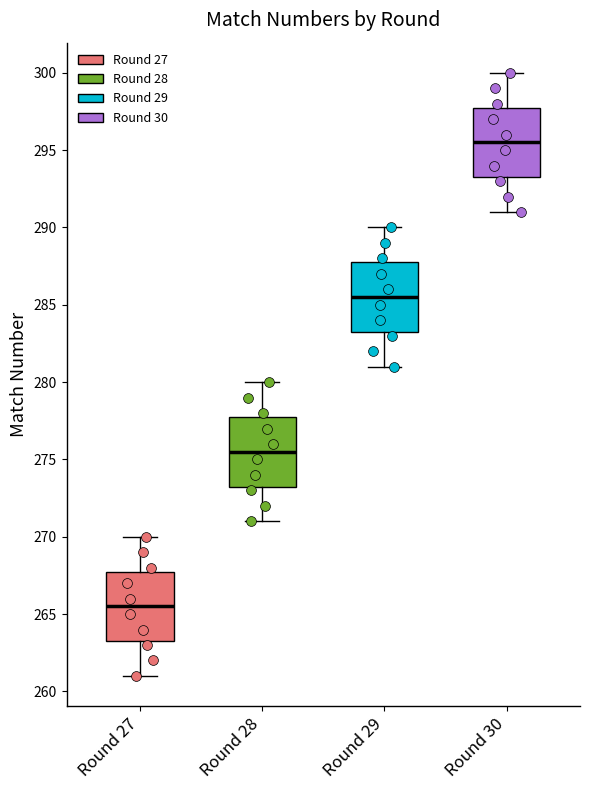

Reading left to right, transcribe this box plot: for each box, give where its median line is, the range the box spans, and where its two whiskers end, as read against the y-axis. The values are not printed on the chart, so give them approximately, as read against the axis.

Round 27: median 265.5, box 263.5 to 268.0, whiskers 261.0 to 270.0
Round 28: median 275.5, box 273.5 to 278.0, whiskers 271.0 to 280.0
Round 29: median 285.5, box 283.5 to 288.0, whiskers 281.0 to 290.0
Round 30: median 295.5, box 293.5 to 298.0, whiskers 291.0 to 300.0